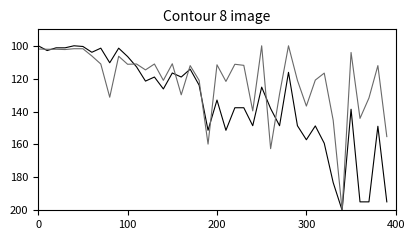

What is the maximum value shown in the chart?

200.0